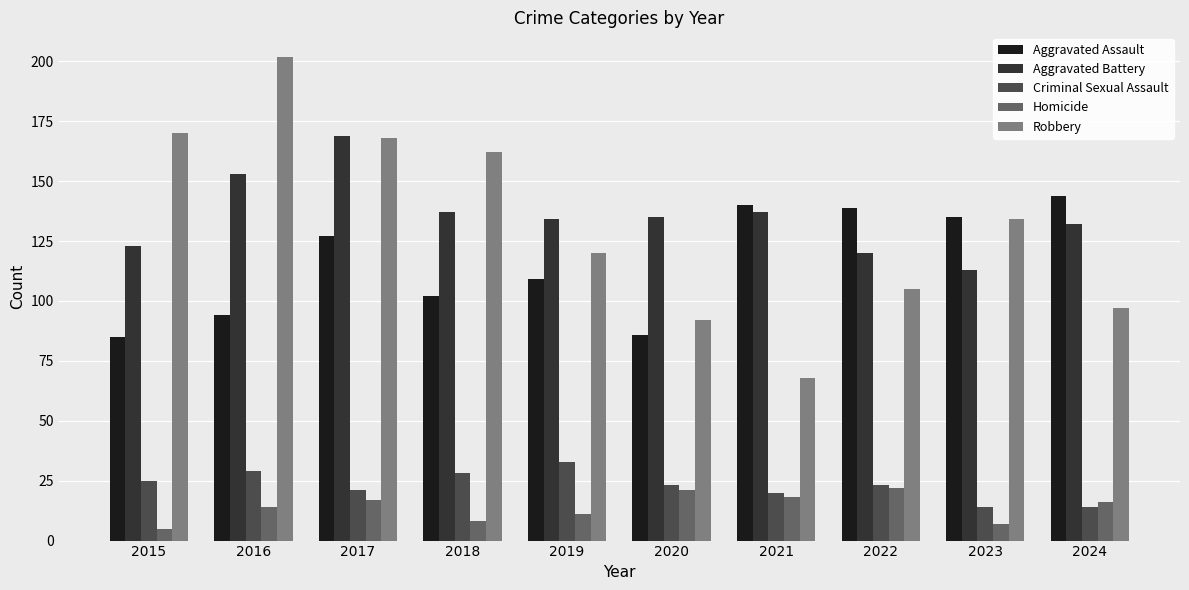

Rank the series at 2015 from highest to lowest value.

Robbery, Aggravated Battery, Aggravated Assault, Criminal Sexual Assault, Homicide